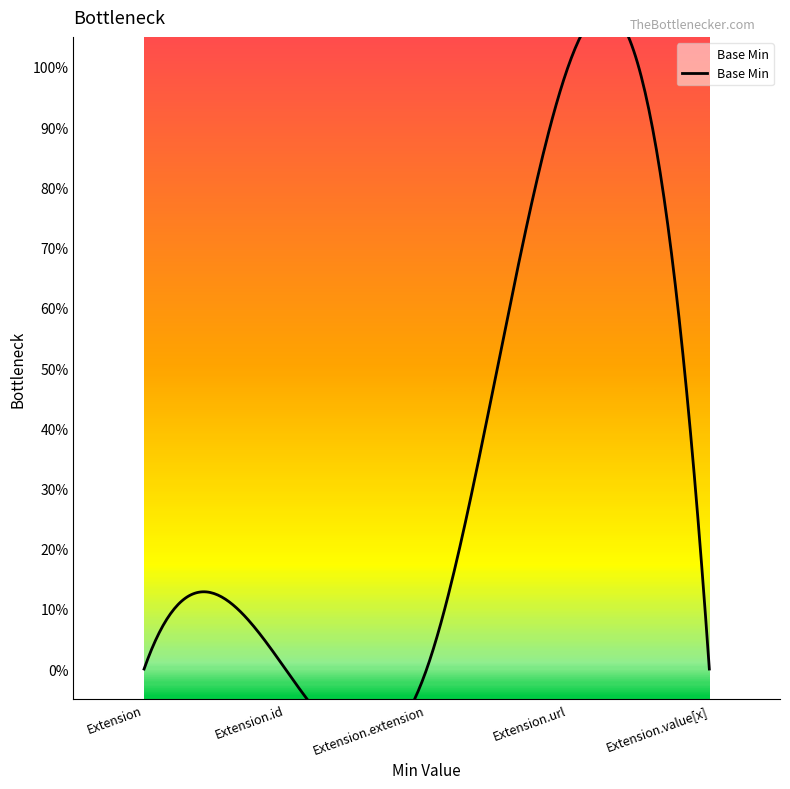

At which category does the chart reach its peak across all series?

Extension.url